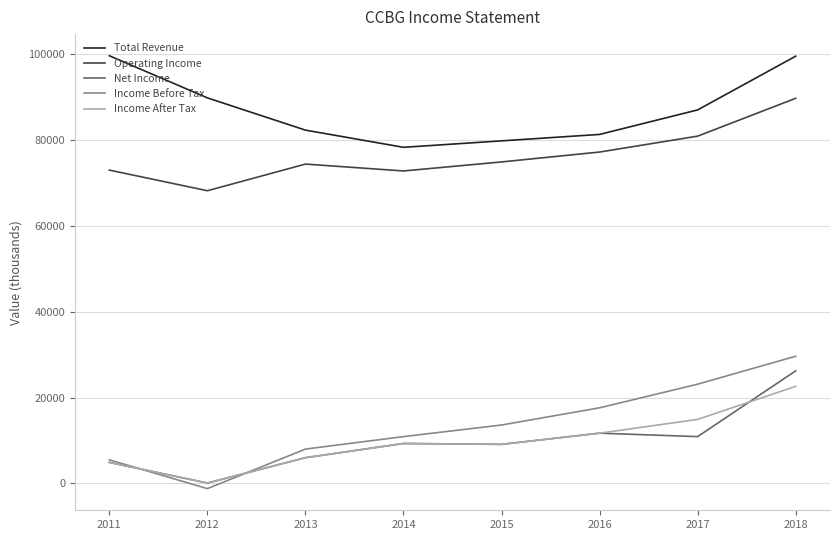

Which series has the largest range (max minus min)?

Income Before Tax